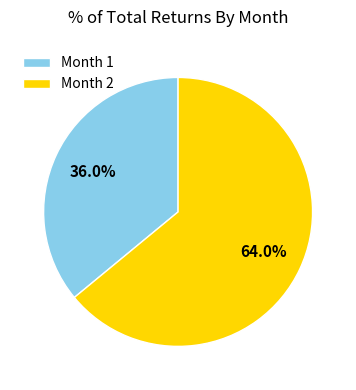

What is the smallest slice in the pie chart?

Month 1